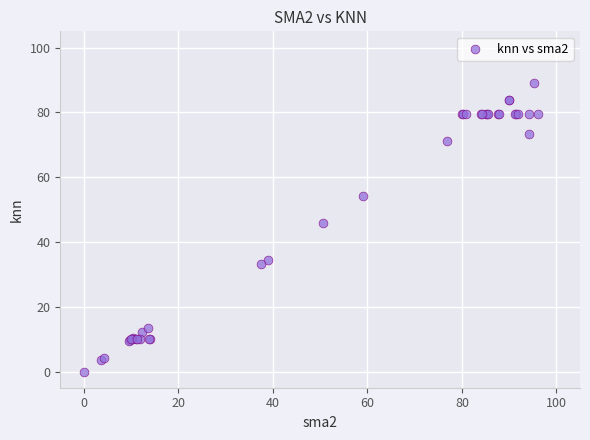

What Y value in the scatter plot is closest to 44?

45.8